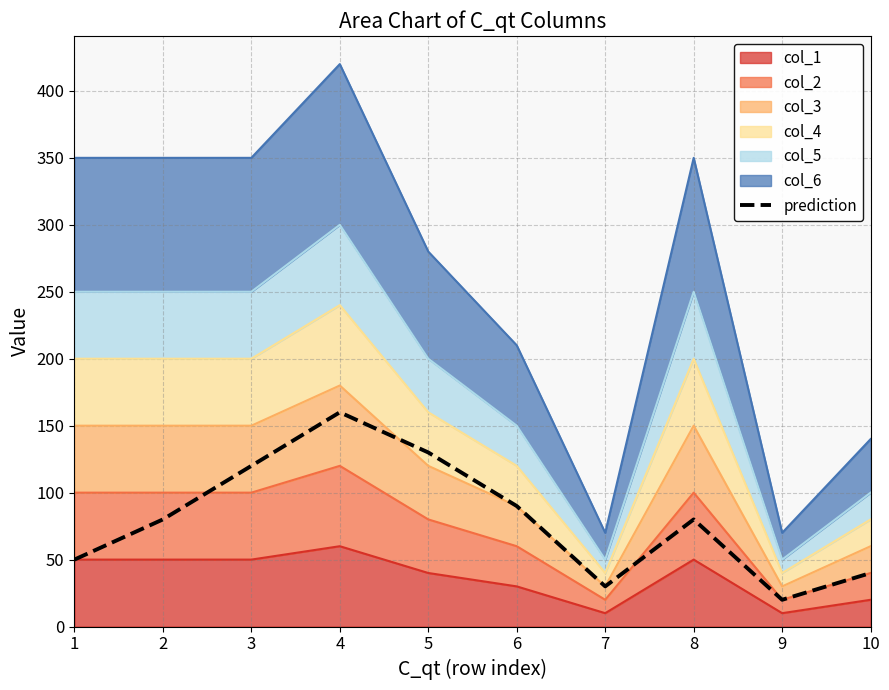

Which category has the highest value across all series?

4